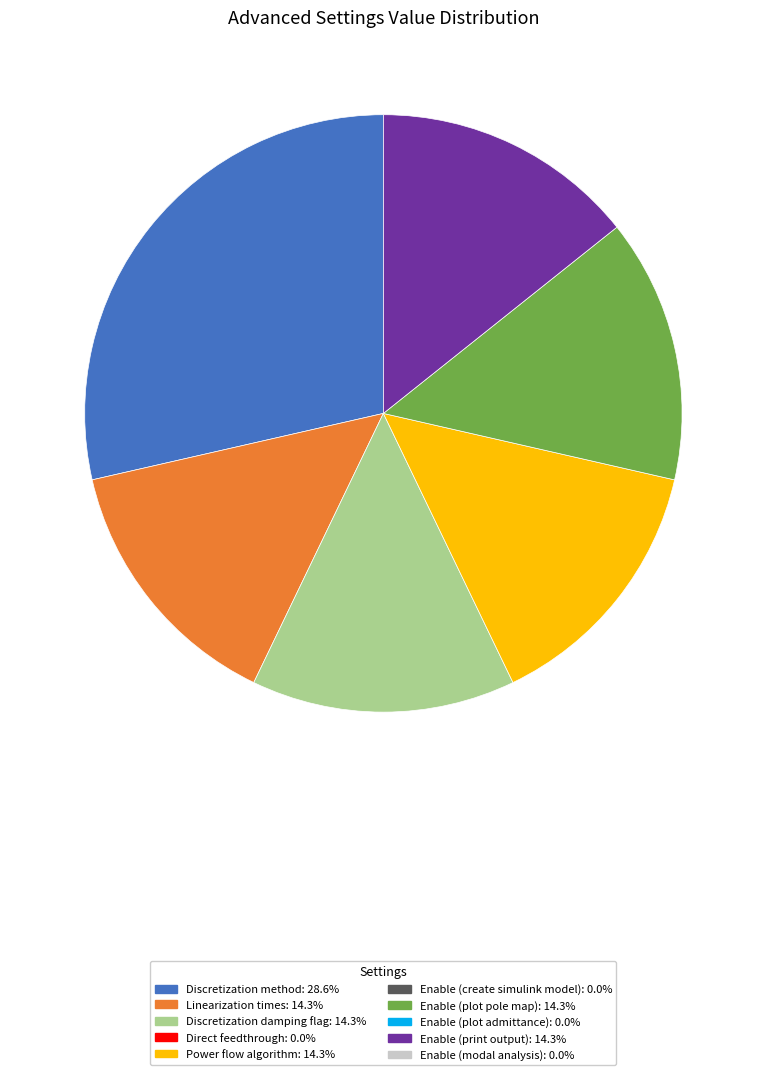

Is there any slice that represents more than half of the pie?

No